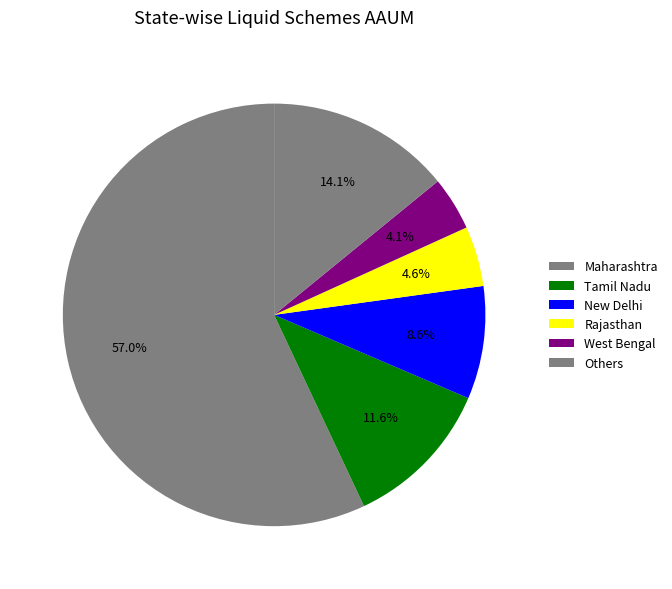

True or false: Maharashtra accounts for 57% of the total.

True